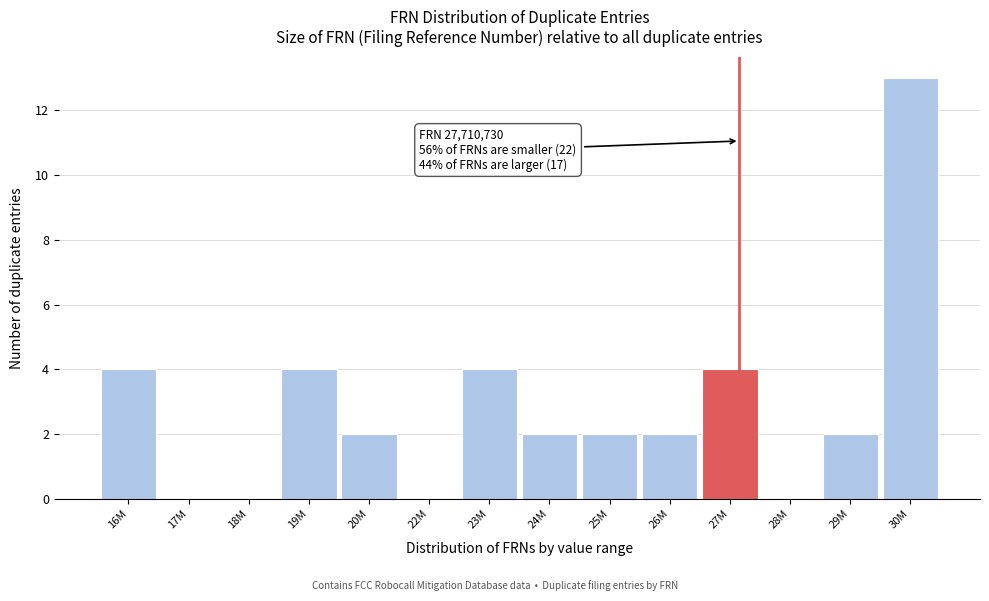

Reading left to right, extract all data points from this chart.

16M=4	17M=0	18M=0	19M=4	20M=2	22M=0	23M=4	24M=2	25M=2	26M=2	27M=4	28M=0	29M=2	30M=13